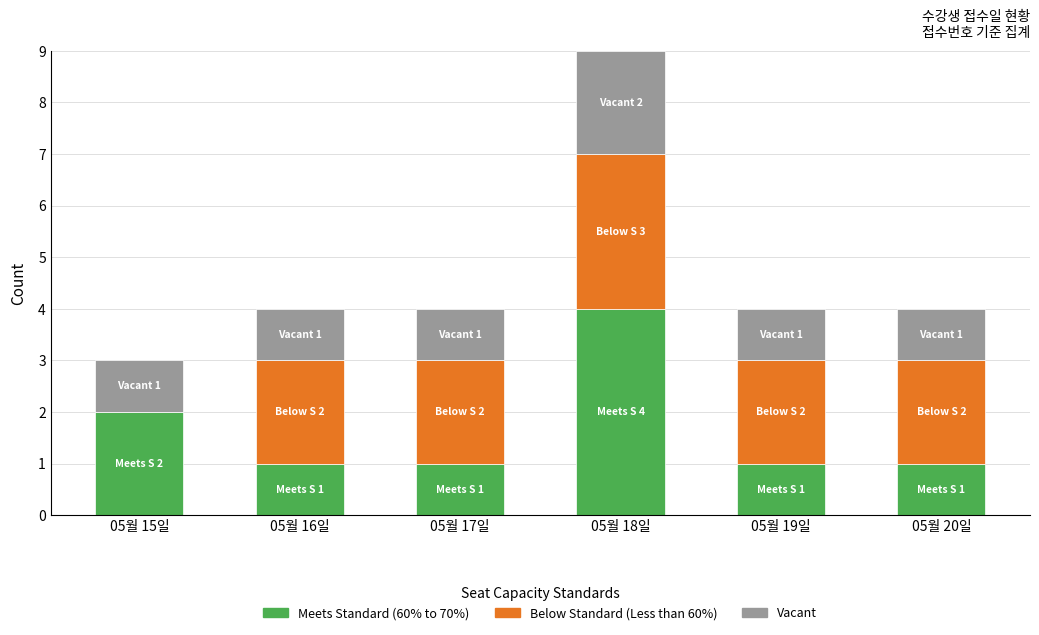

Reading left to right, transcribe the values for Meets Standard (60% to 70%).

05월 15일=2	05월 16일=1	05월 17일=1	05월 18일=4	05월 19일=1	05월 20일=1